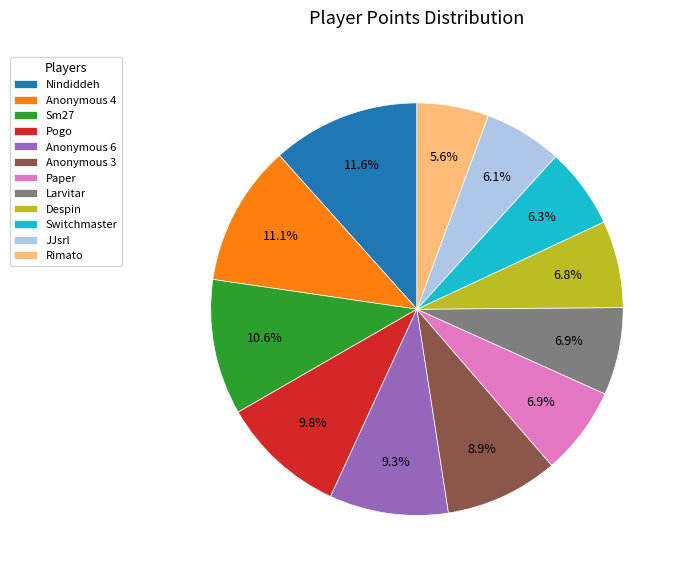

Is Anonymous 4 the majority of the pie?

No